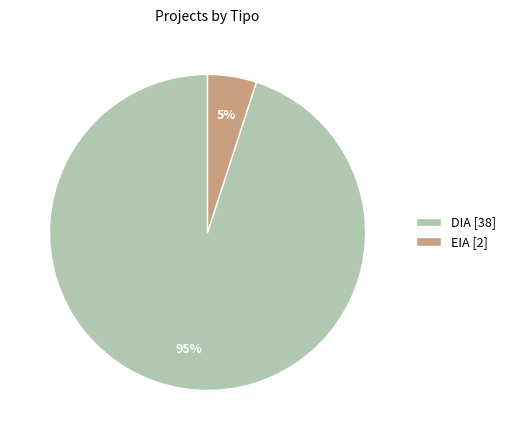

How many segments does this pie chart have?

2